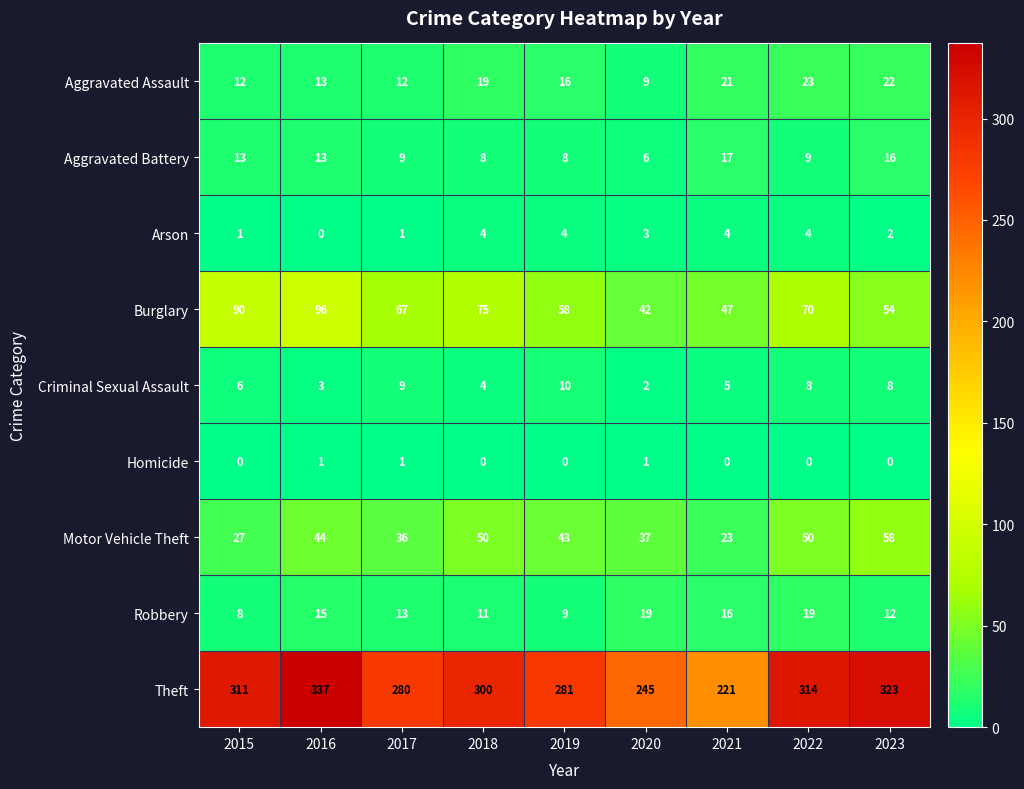

At how many categories does at least one series exceed 116?

9